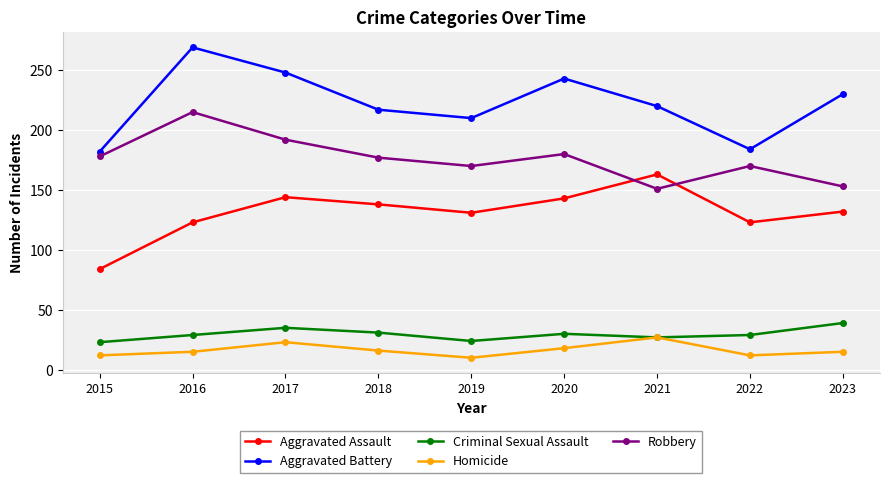

True or false: Aggravated Assault has a value of 138 at 2018.

True